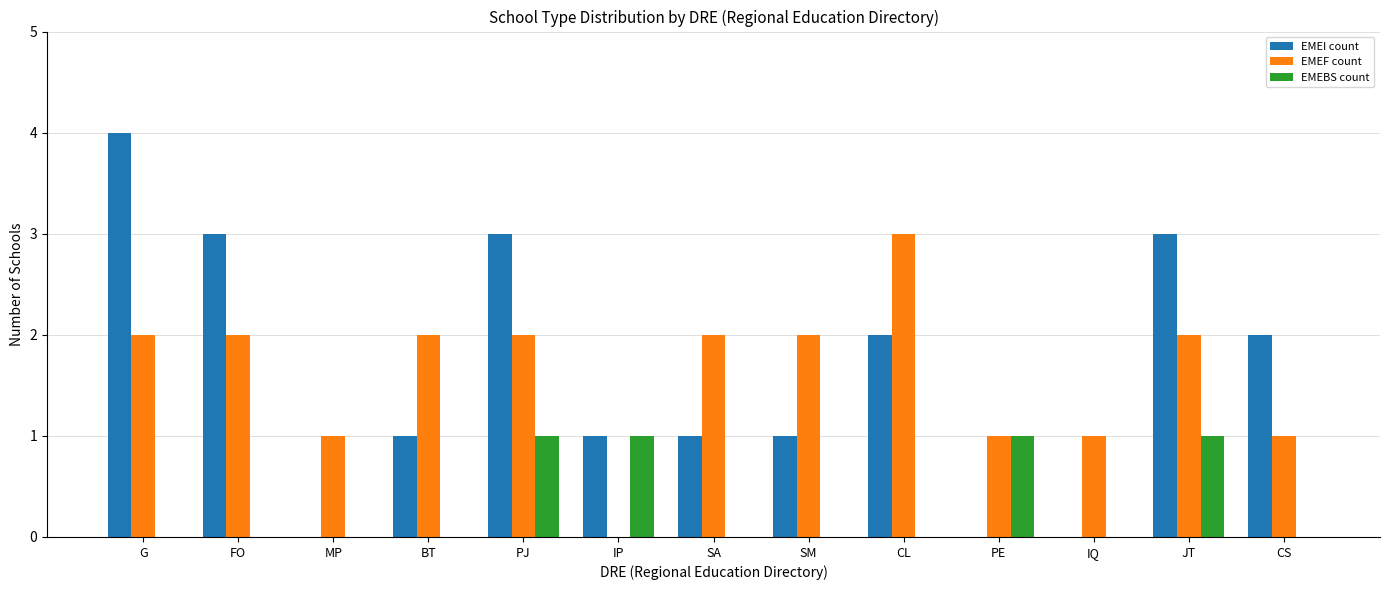

Count the EMEI count values in the range 1 to 3.

9